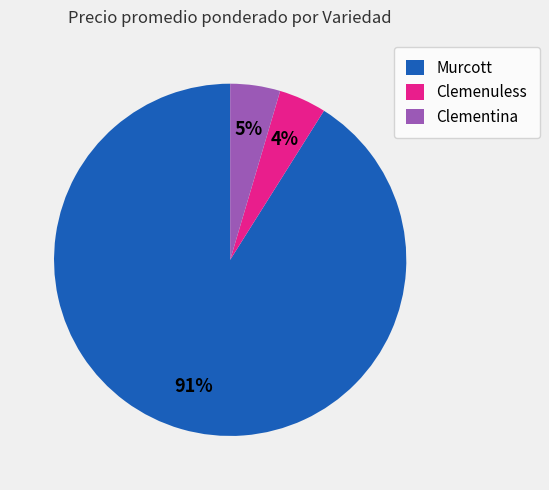

Combined, do Murcott and Clementina account for over 50%?

Yes